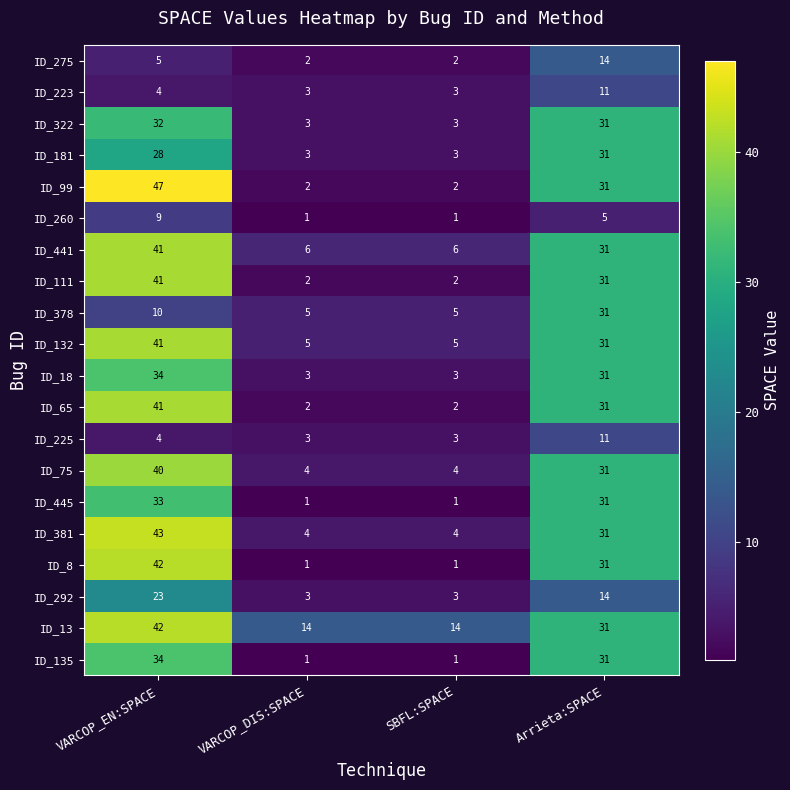

True or false: ID_322 has a value of 55 at VARCOP_EN:SPACE.

False